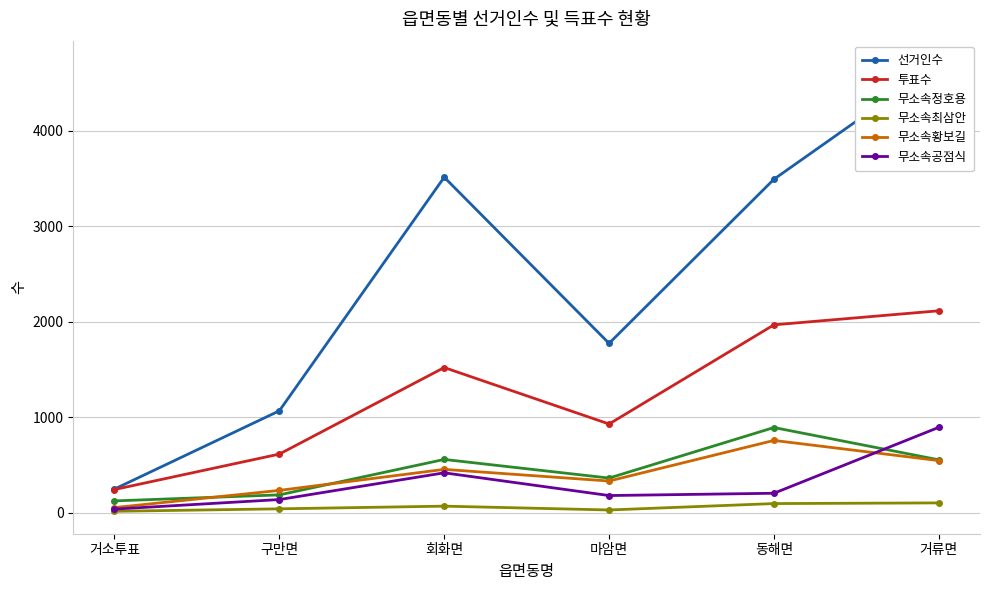

How many values in the 무소속공점식 series exceed 205?

2